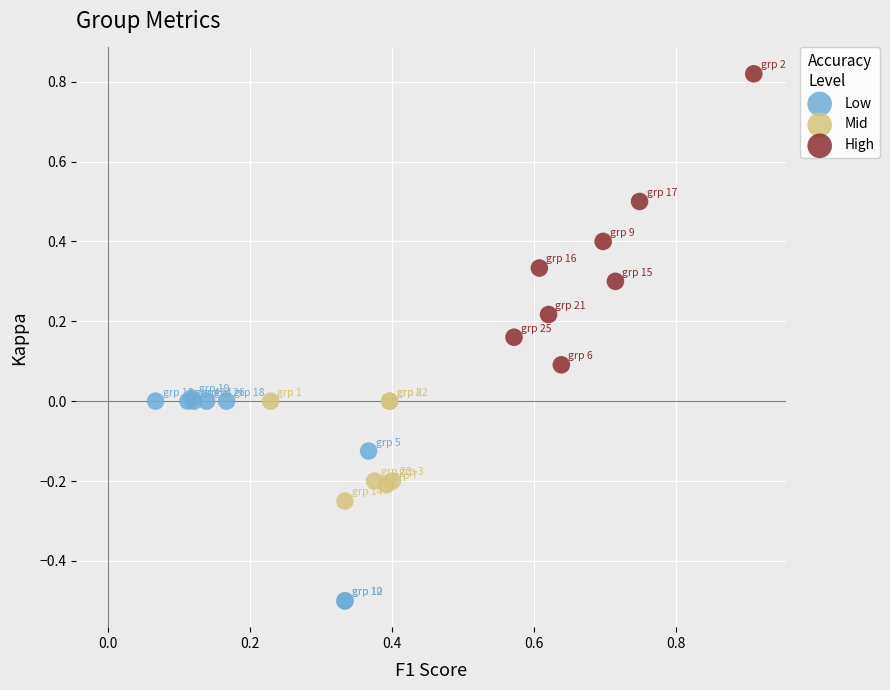

Which series reaches the minimum Y coordinate?

Low